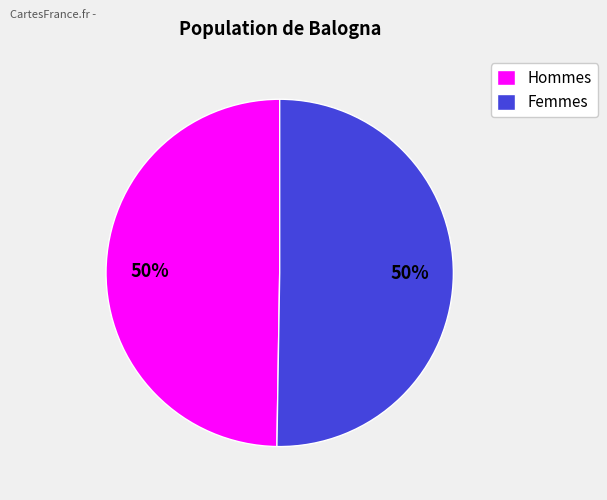

Is it true that Femmes is 50% of the pie?

True